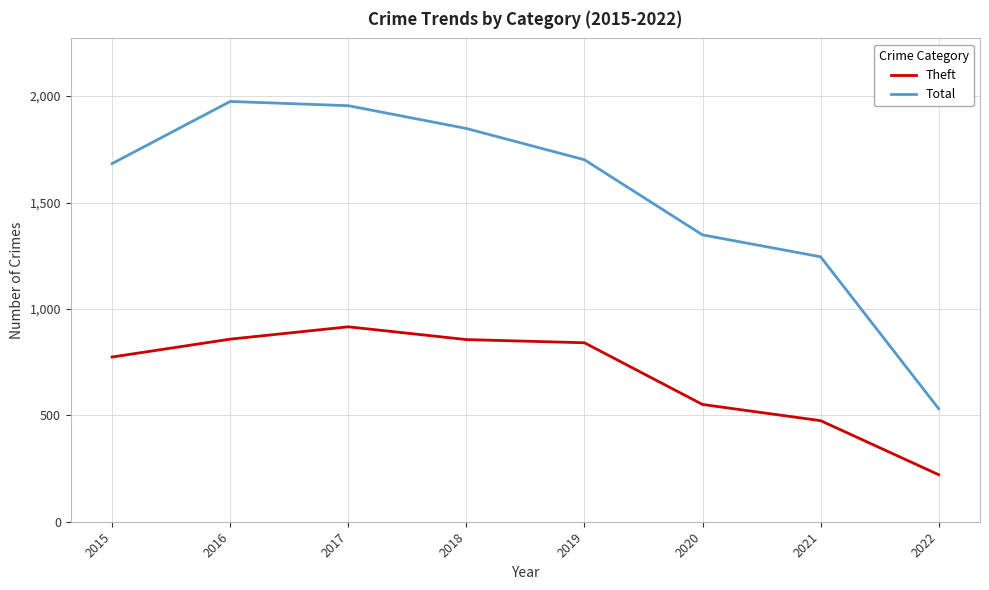

What is the approximate value of Total at 2020?

1348